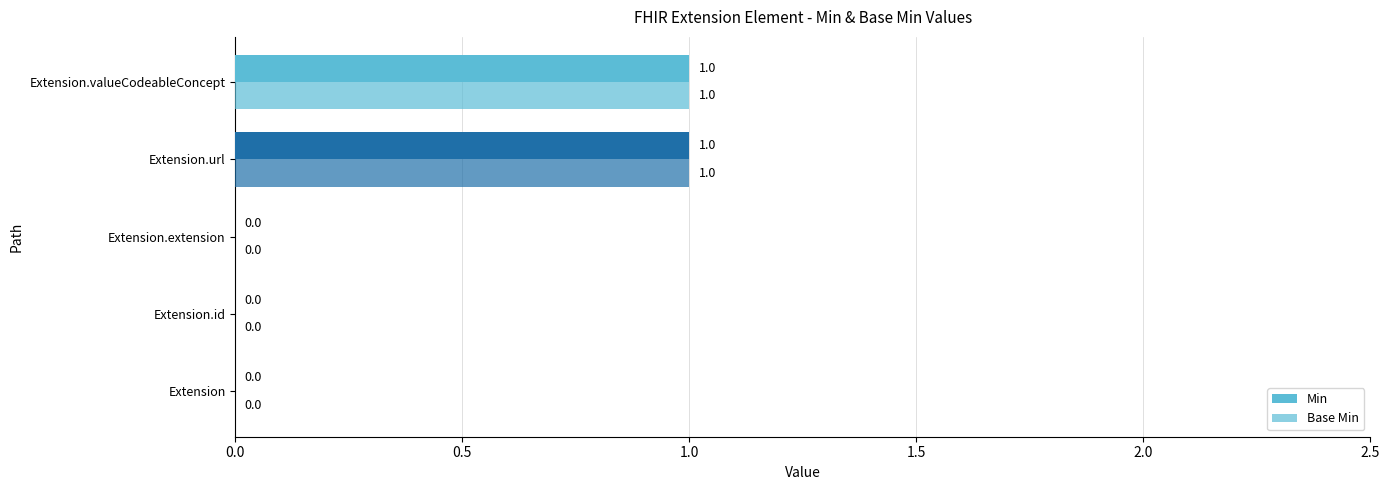

How many distinct data groups are displayed?

2